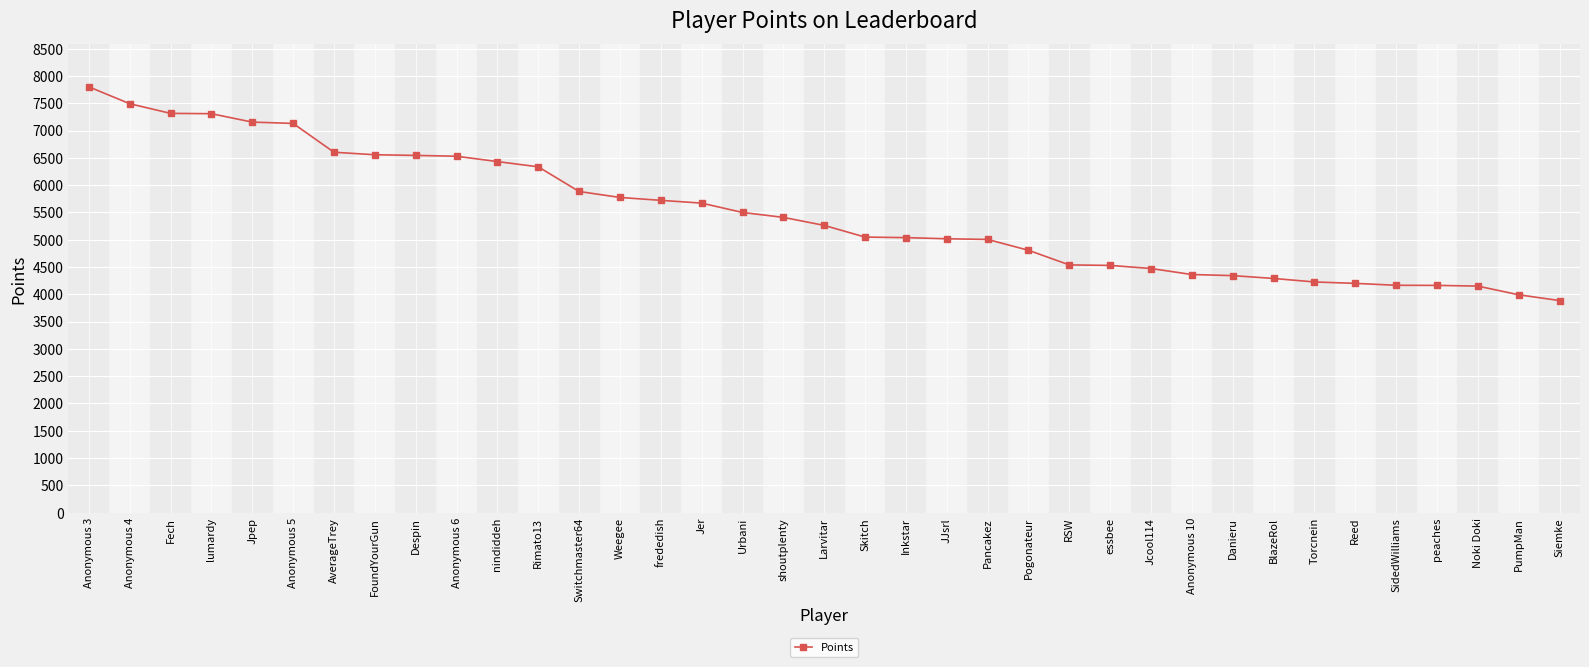

What value does the data have at Jcool114, to the nearest 100?

4500